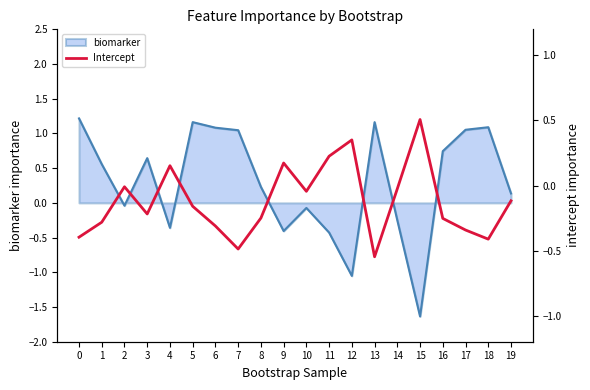

The chart shows a value of -0.2 at 3. True or false?

True